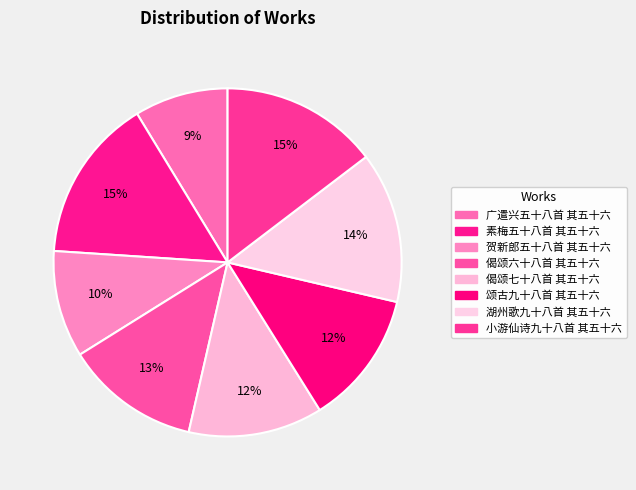

Which category has the biggest portion of the pie?

素梅五十八首 其五十六